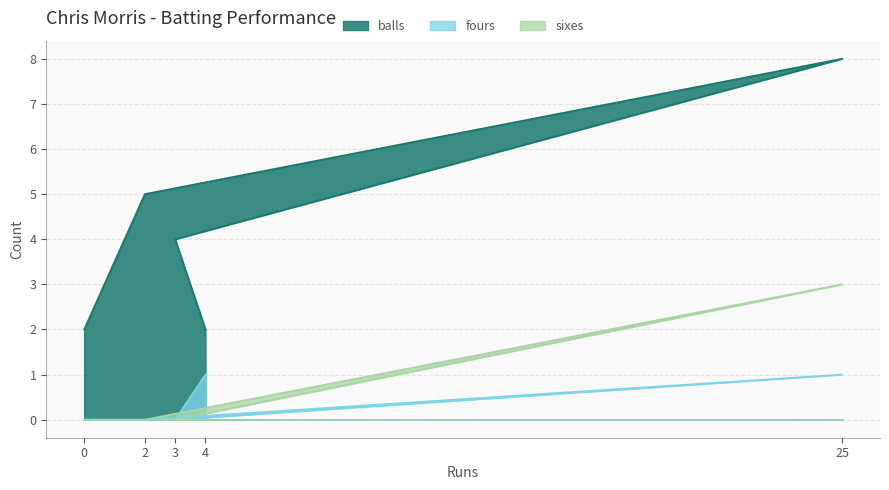

What are all the series names shown in the legend?

balls, fours, sixes